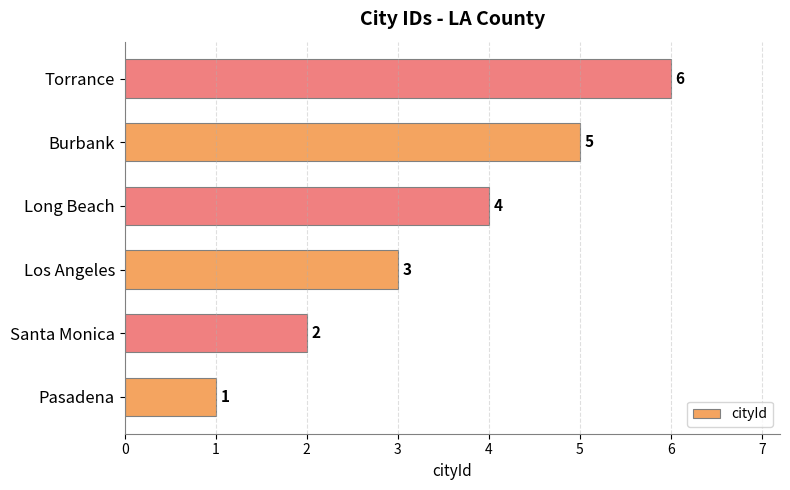

What value does the data have at Torrance?

6